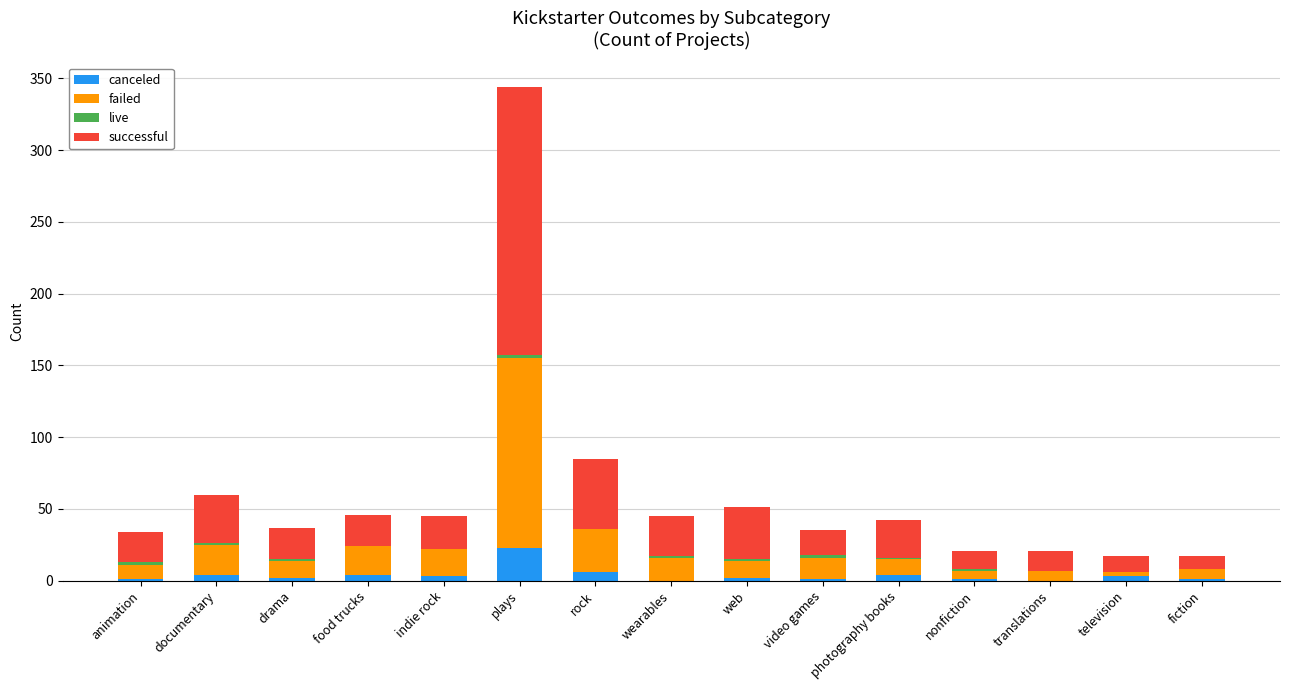

What is the highest value of the canceled series?

23